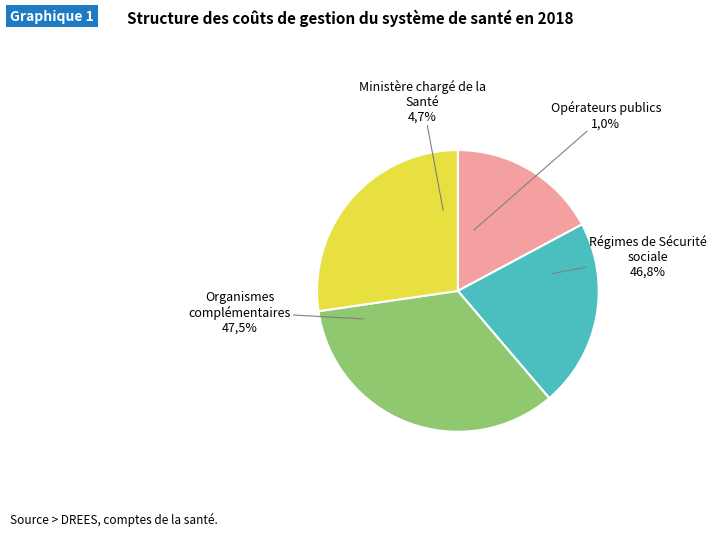

Is there a majority slice in this chart?

No